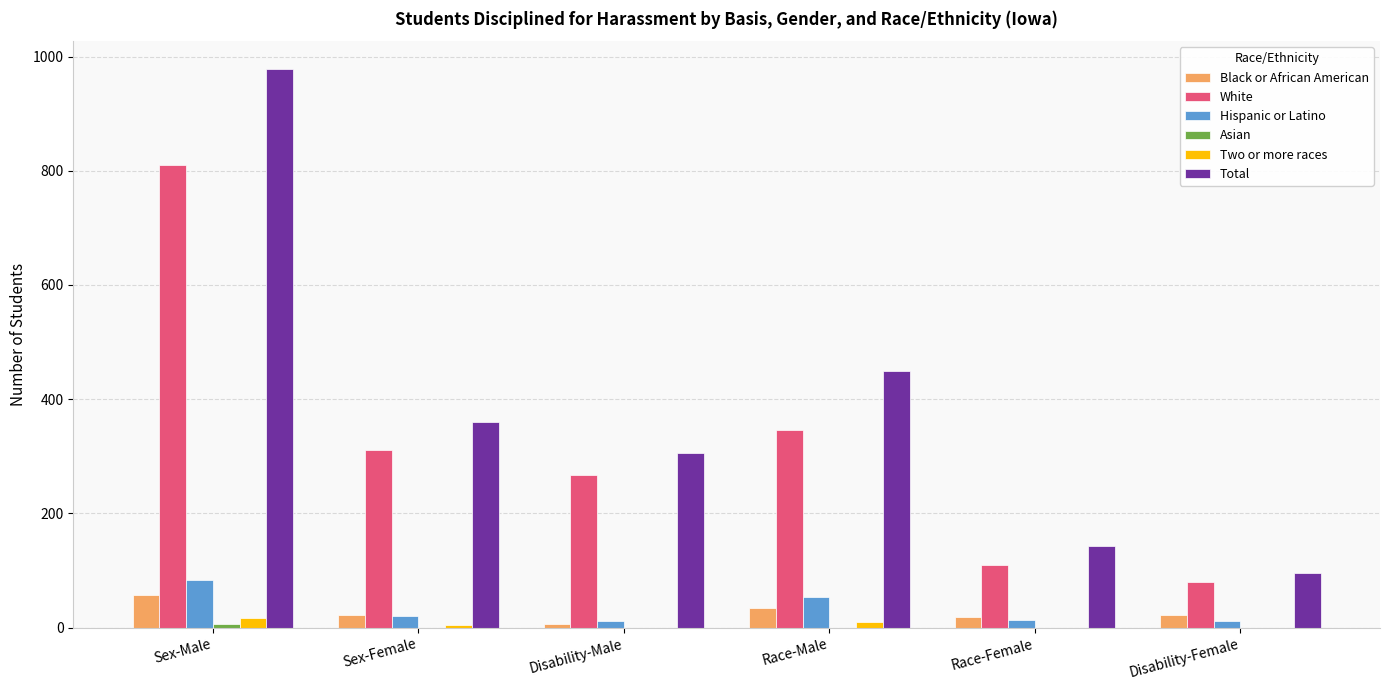

How many data points does each series have?

6